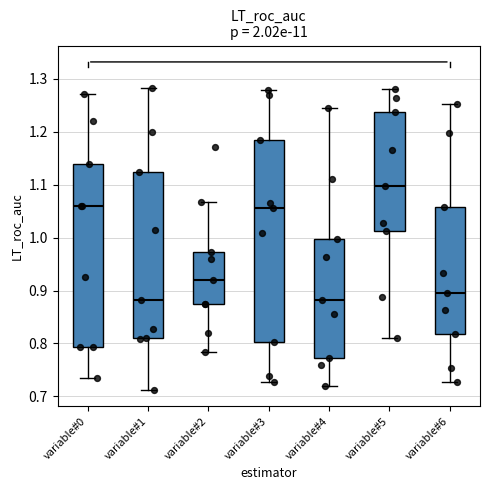

Where does the upper whisker of the box for variable#3 end on the y-axis? The values are not printed on the chart, so give them approximately, as read against the axis.

1.28